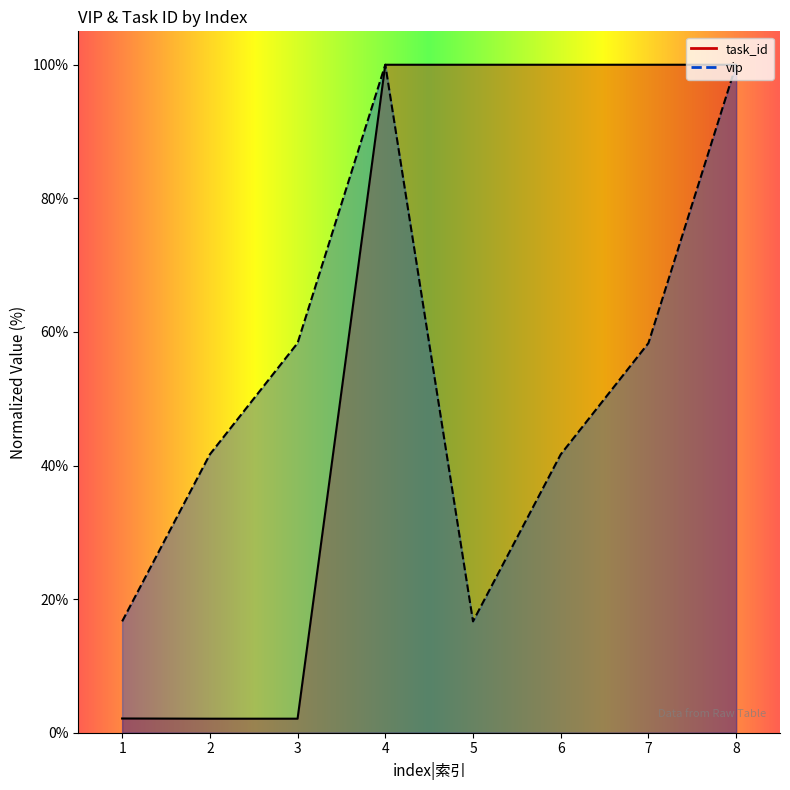

At which category is the sum across all series the highest?

8